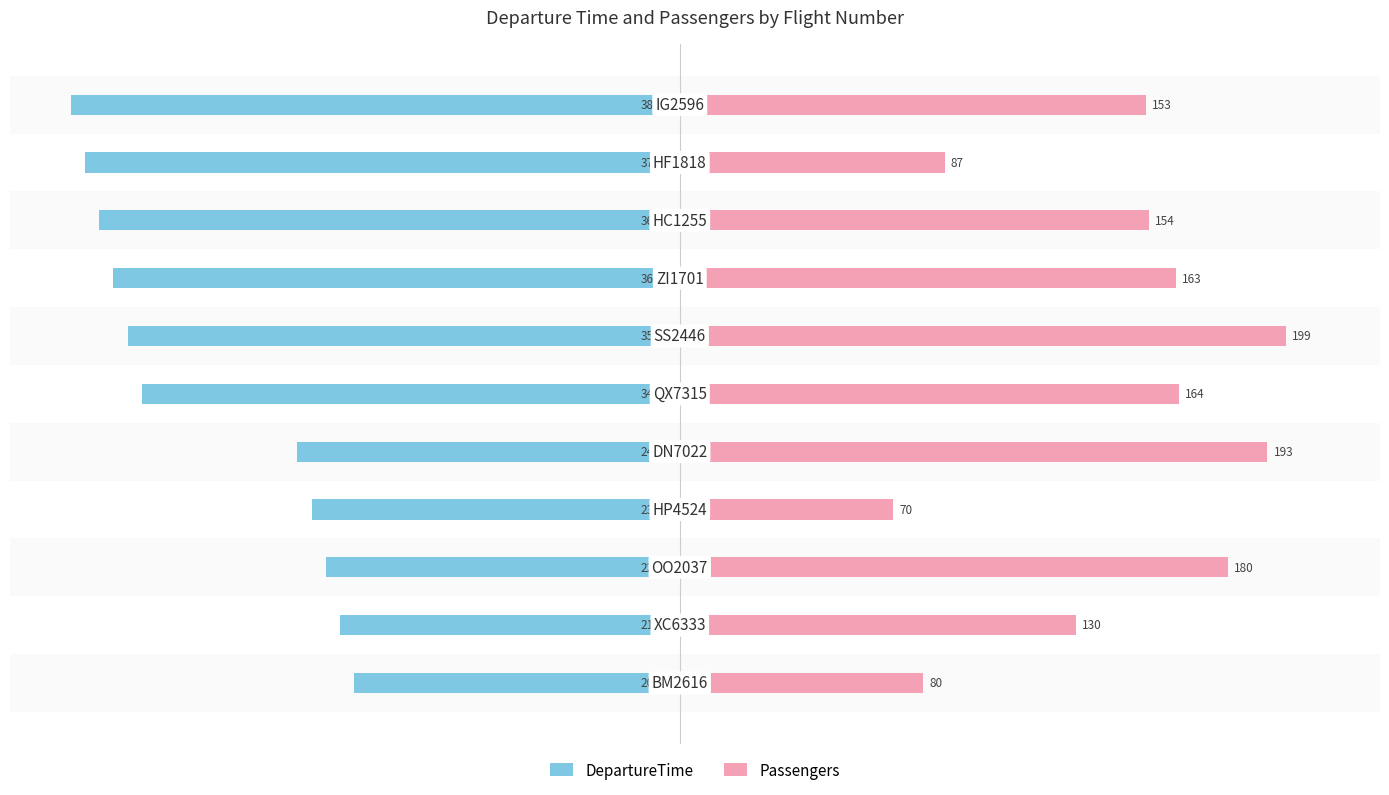

The value of DepartureTime at −250 is -107.0. True or false?

True